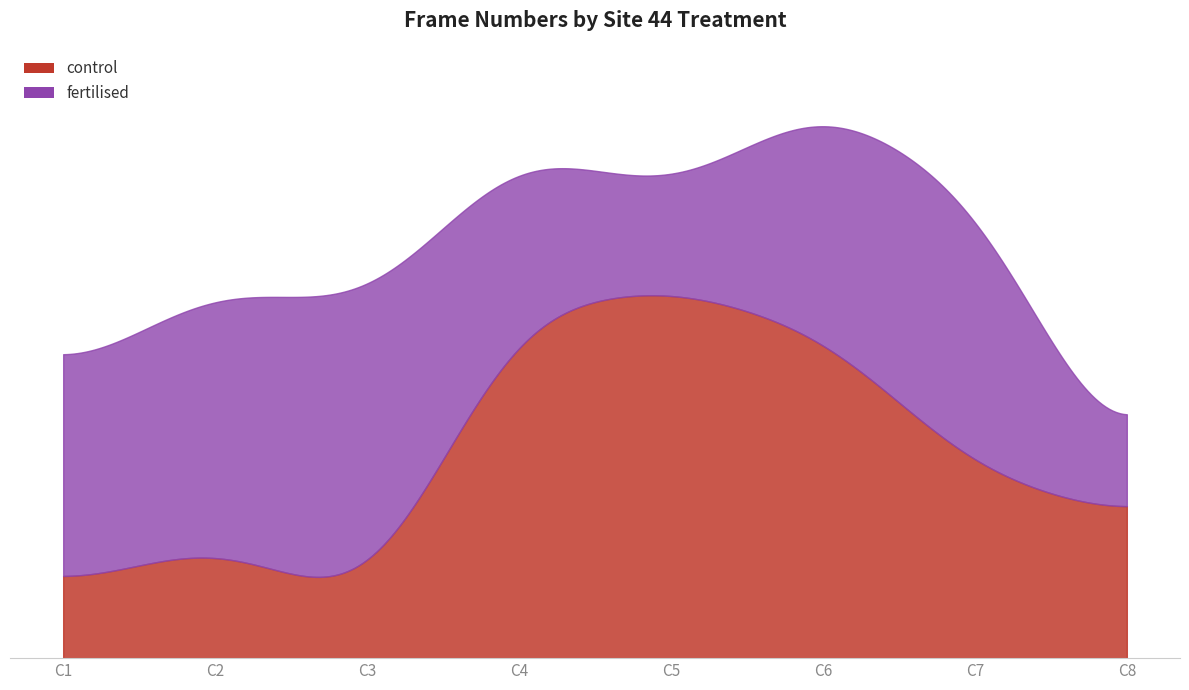

How many data points in fertilised are above 10?

3